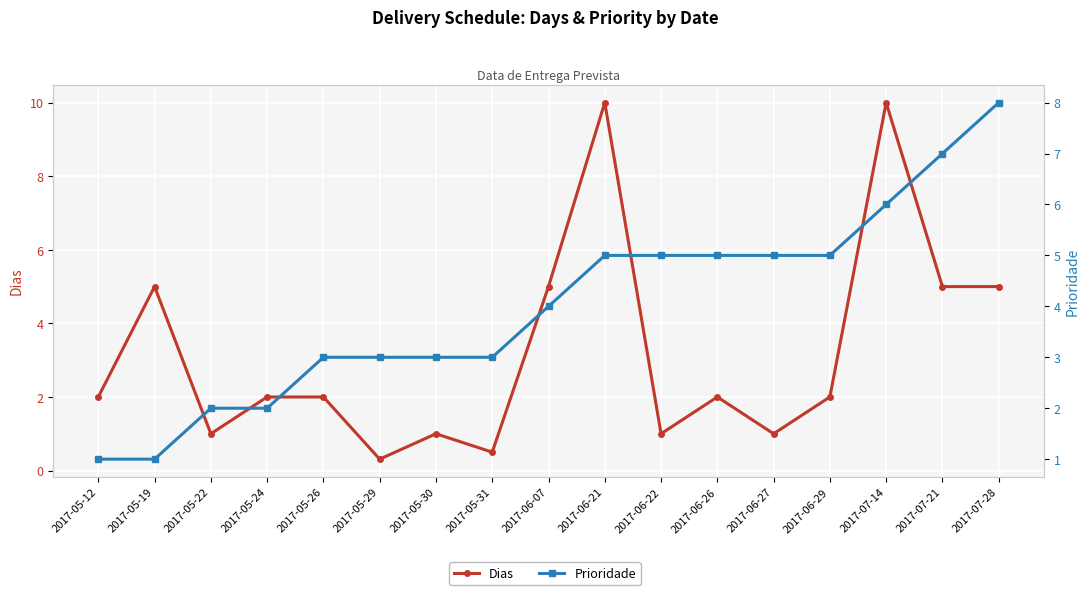

Between 2017-06-29 and 2017-06-07, which is larger?

2017-06-07